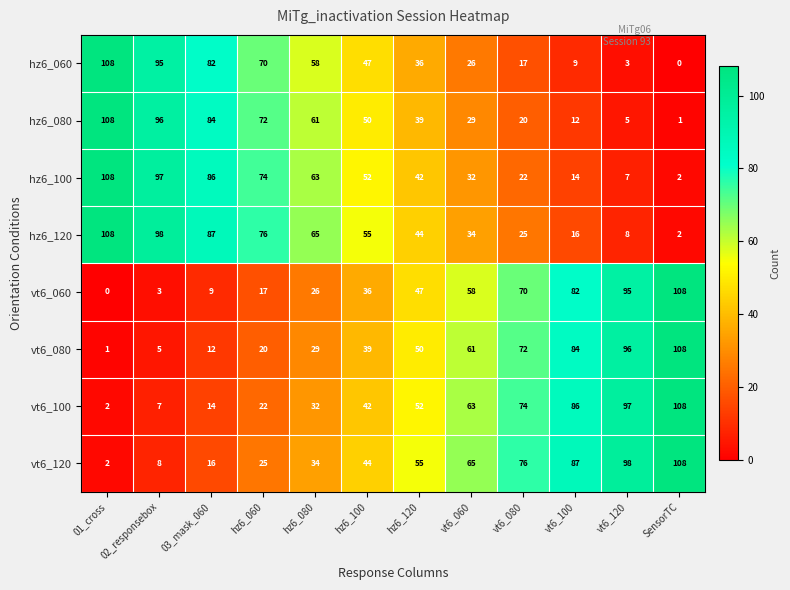

Between 01_cross and 03_mask_060, which series saw the biggest shift?

hz6_060